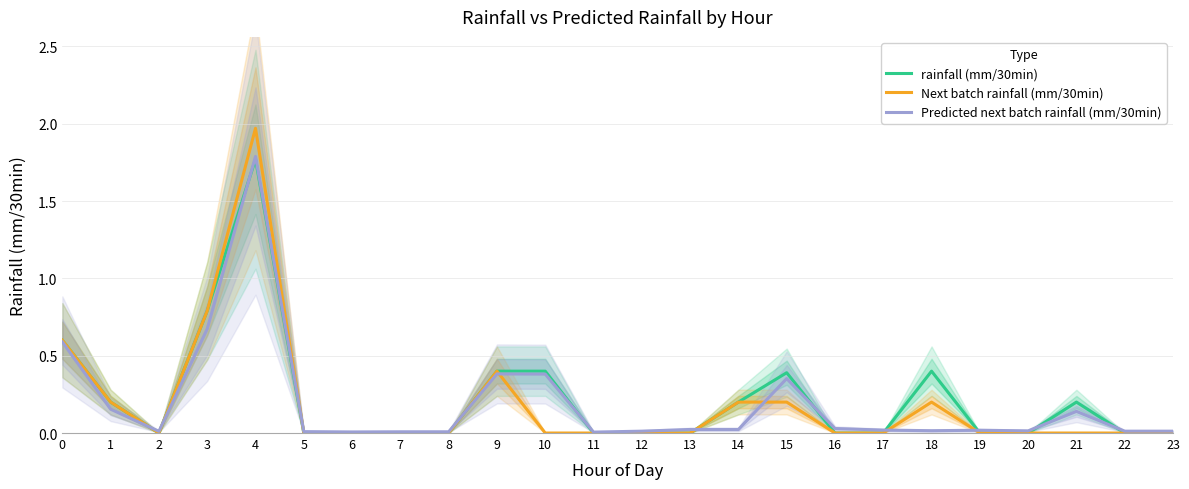

What is the difference between the Predicted next batch rainfall (mm/30min) values at 1 and 17?

0.1